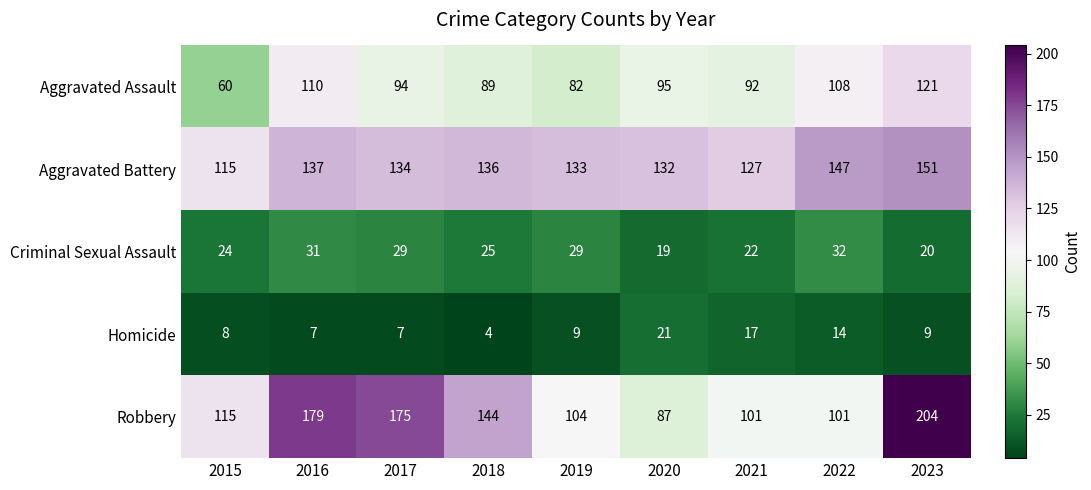

At which category does the chart reach its peak across all series?

2023